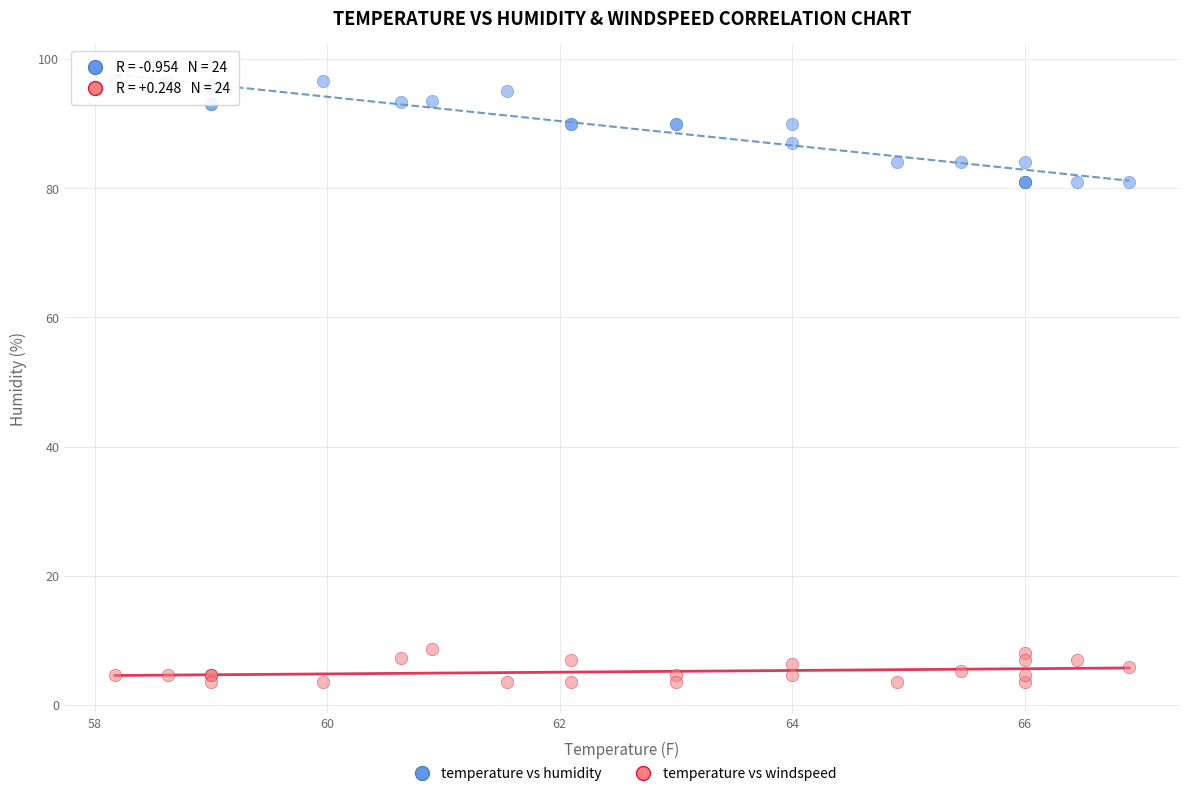

What are all the series names shown in the legend?

temperature vs humidity, temperature vs windspeed